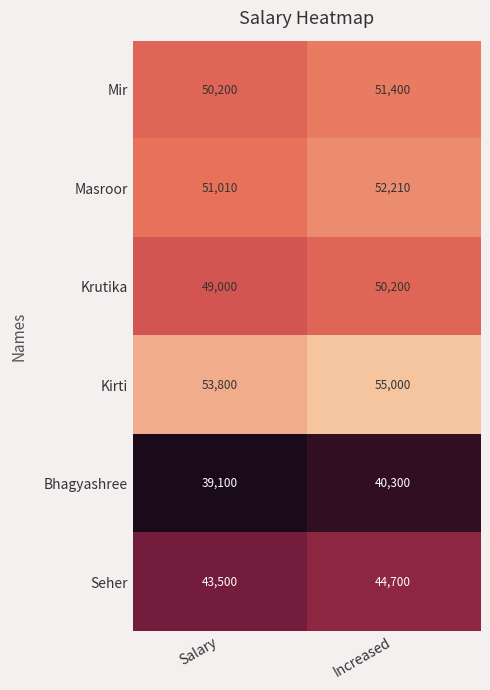

Reading right to left, extract all data points from this chart.

Mir: 51400	50200
Masroor: 52210	51010
Krutika: 50200	49000
Kirti: 55000	53800
Bhagyashree: 40300	39100
Seher: 44700	43500